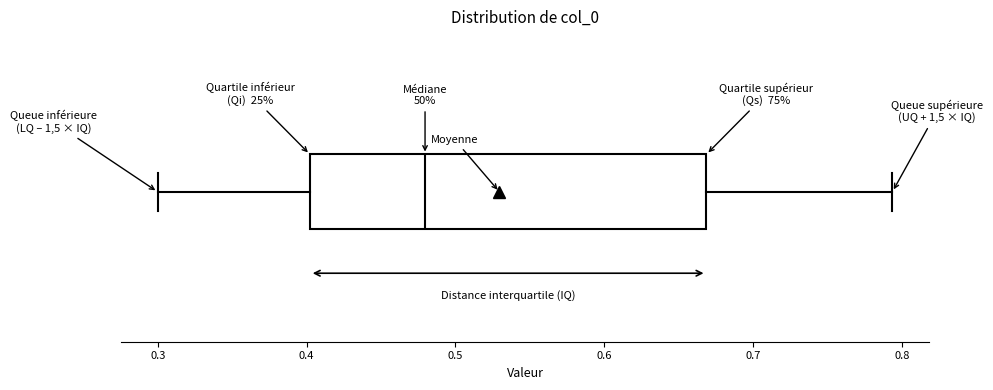

Transcribe this box plot: give where the median line is, the range the box spans, and where the two whiskers end, as read against the x-axis. The values are not printed on the chart, so give them approximately, as read against the axis.

median 0.48, box 0.40 to 0.67, whiskers 0.30 to 0.79